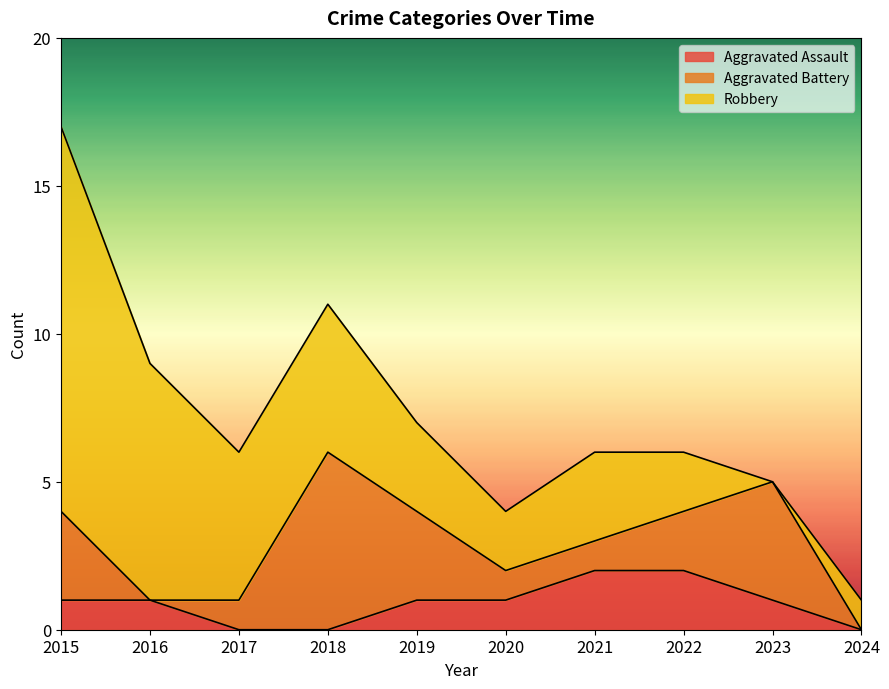

True or false: Robbery has a value of 8 at 2016.

True